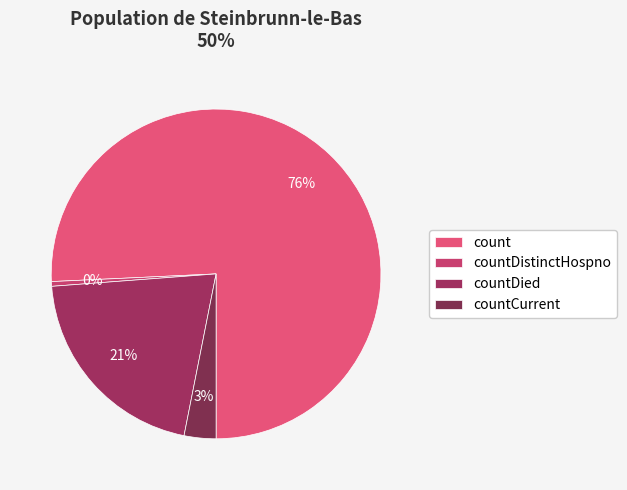

What is the largest slice in the pie chart?

count